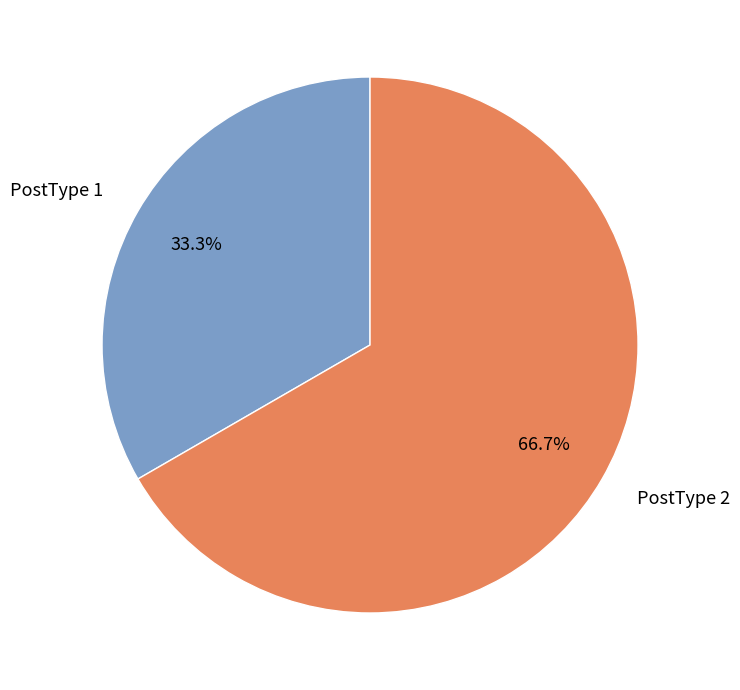

How much of the chart is everything except PostType 2?

33.3%